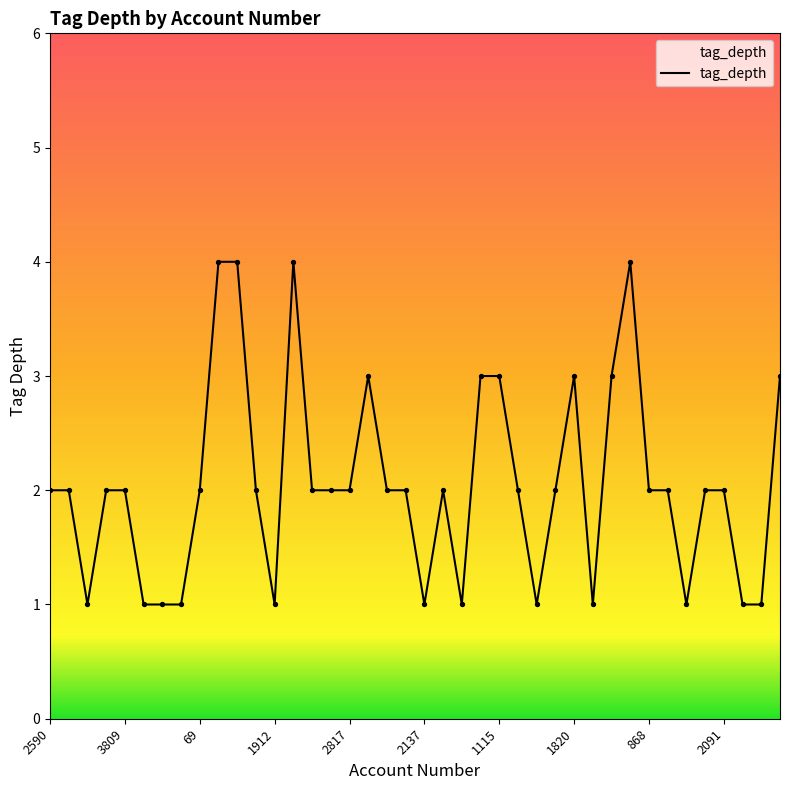

What is the maximum value shown in the chart?

4